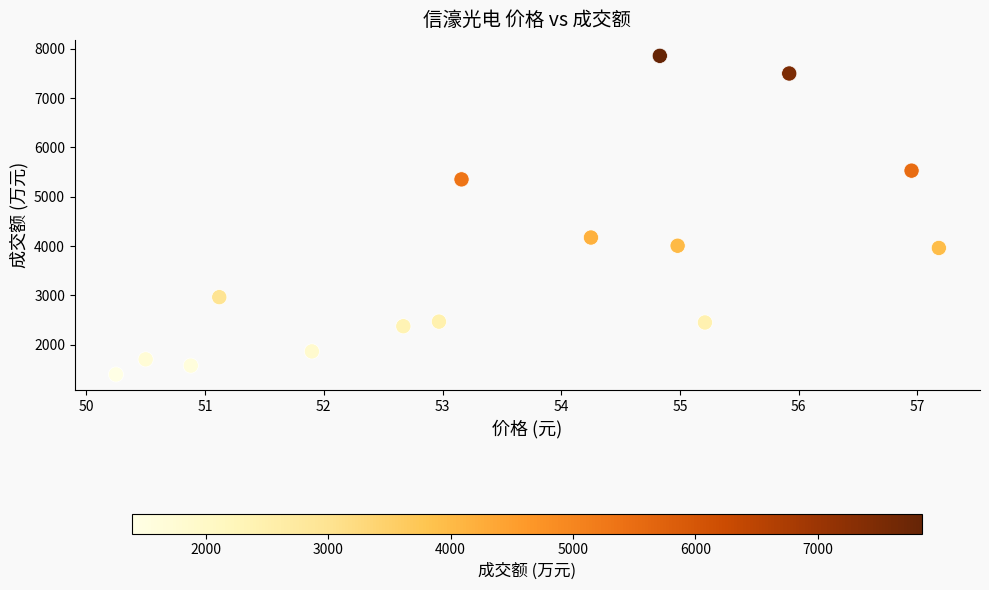

What Y value in the scatter plot is closest to 4627?

4174